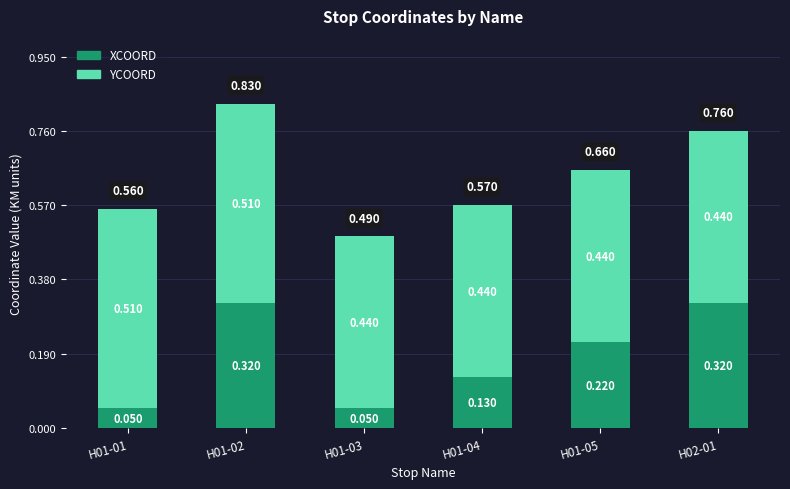

The value of XCOORD at H01-05 is 0.1. True or false?

False